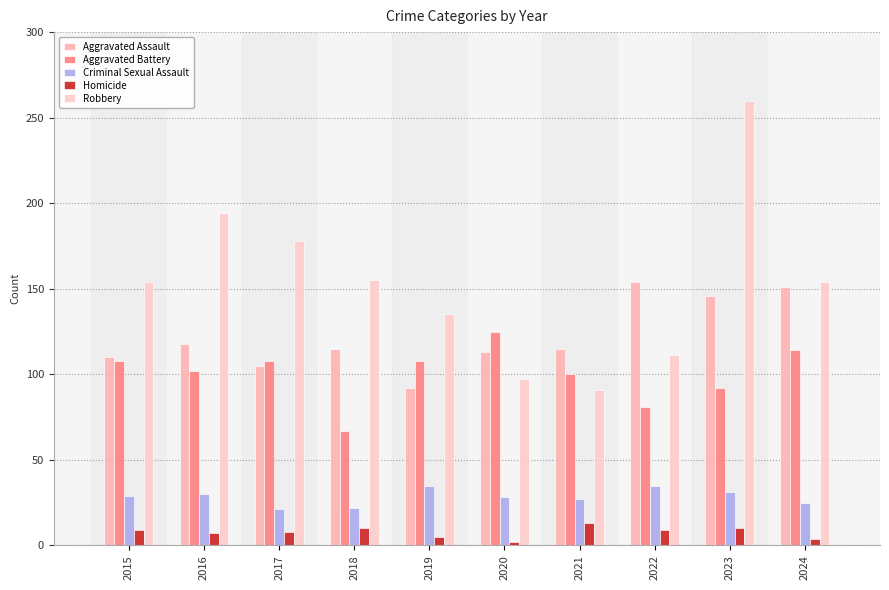

How many data points does each series have?

10